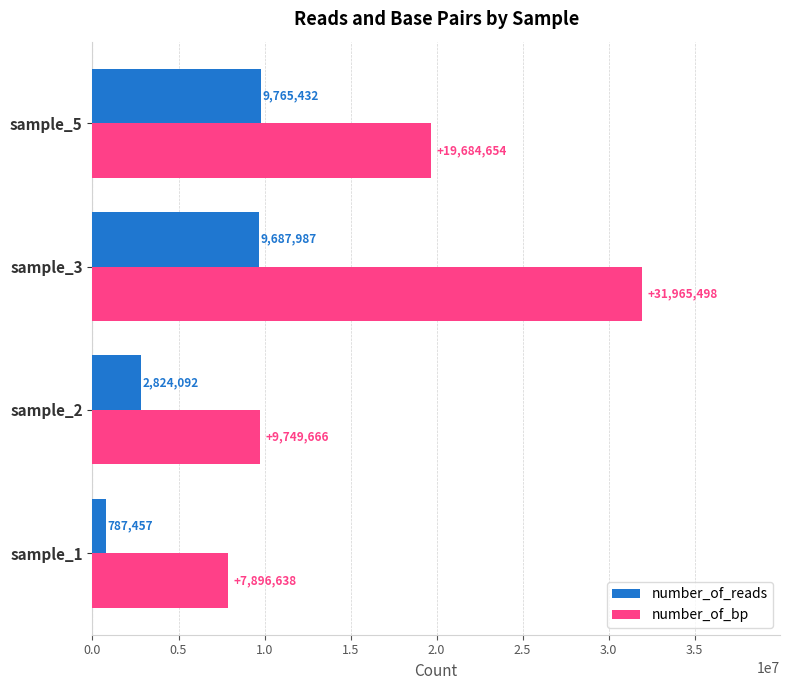

True or false: number_of_reads has a value of 9765432 at sample_5.

True